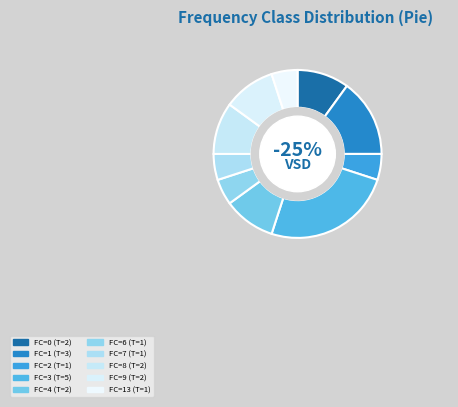

Approximately how many times larger is the value at FC=4 compared to FC=3?

0.4